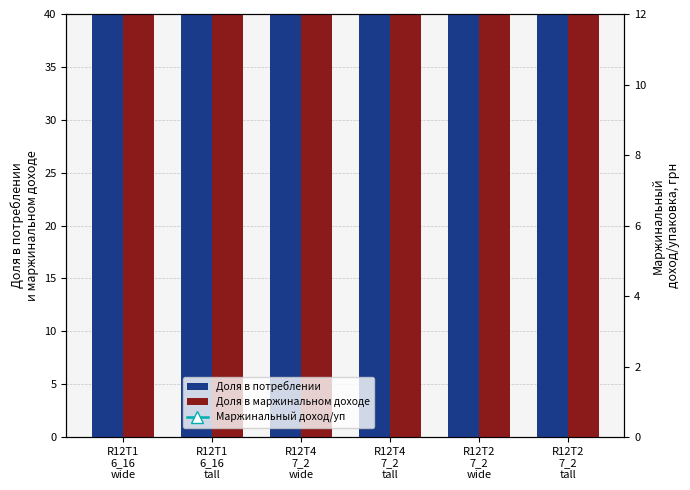

Which series has the largest total across all categories?

Доля в маржинальном доходе